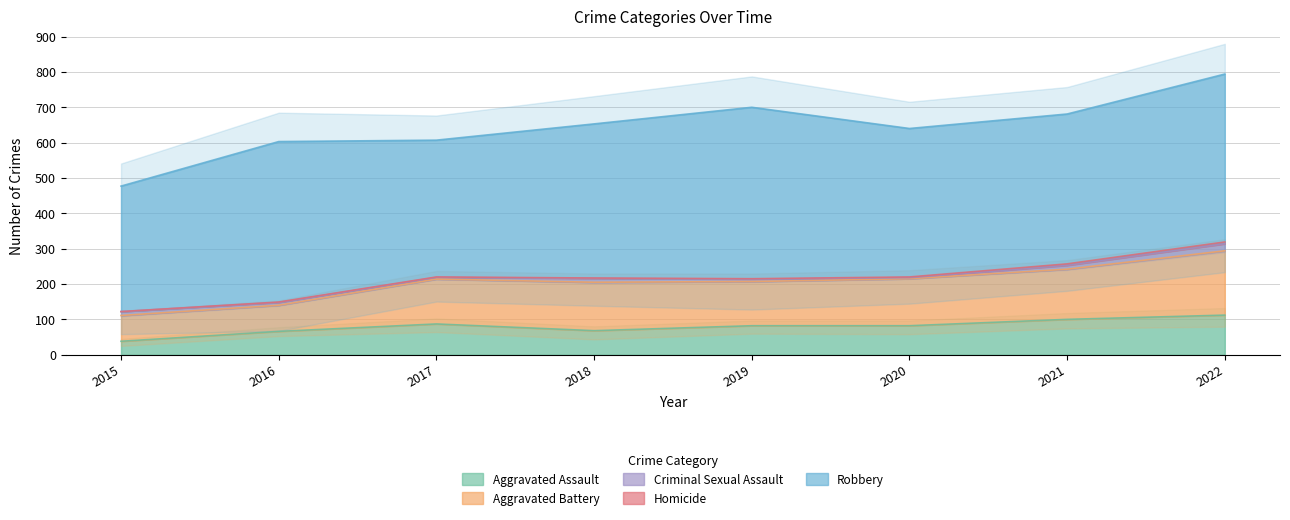

Where is the first local minimum for Aggravated Battery?

2019